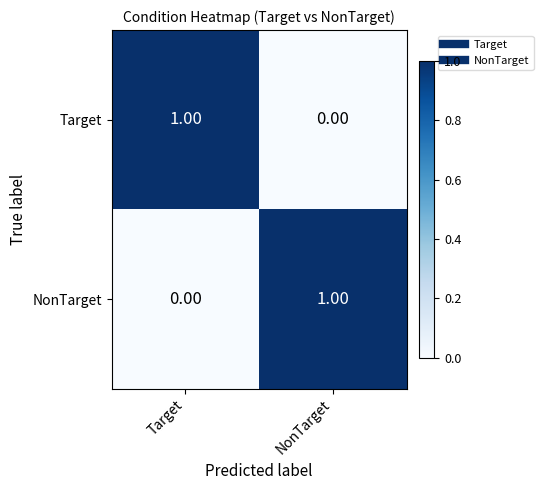

Rank the categories by NonTarget value from lowest to highest.

Target, NonTarget